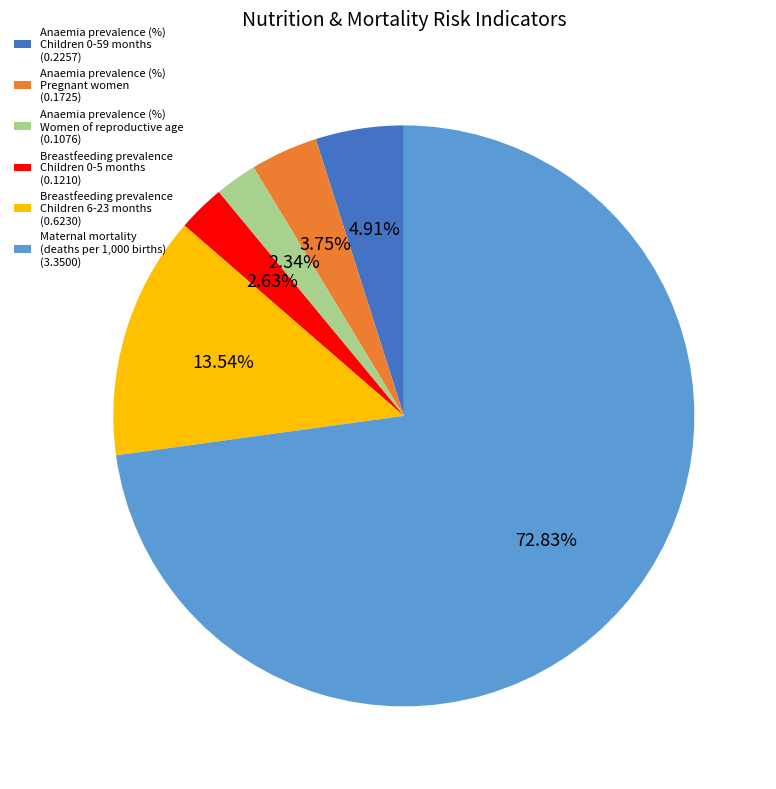

Is there a majority slice in this chart?

Yes